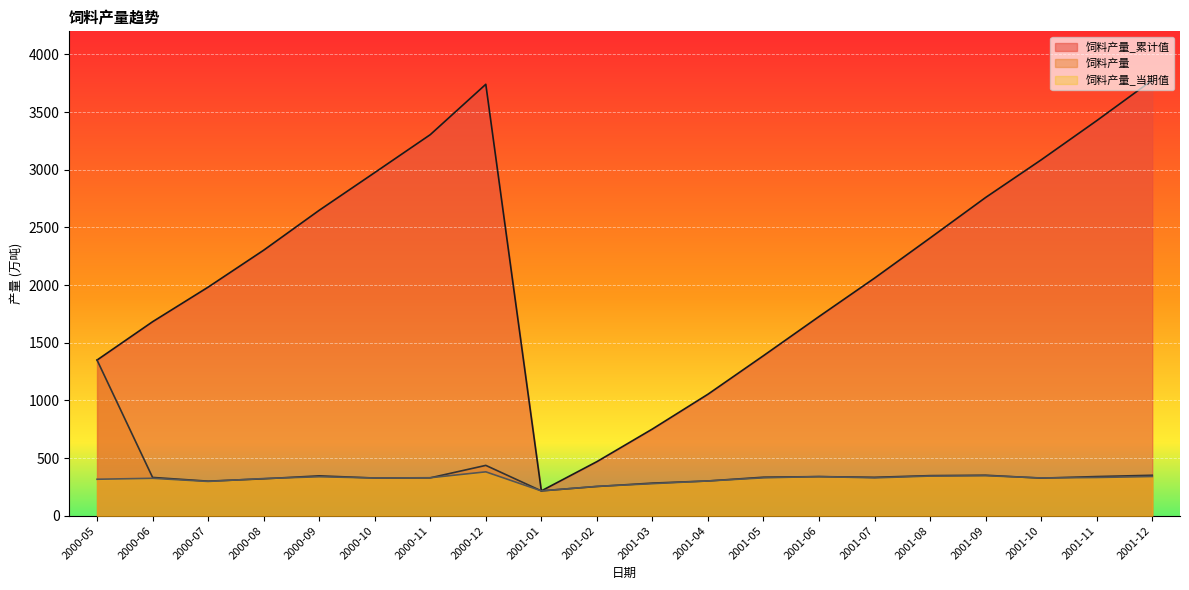

True or false: 饲料产量_当期值 and 饲料产量_累计值 intersect in this chart.

False